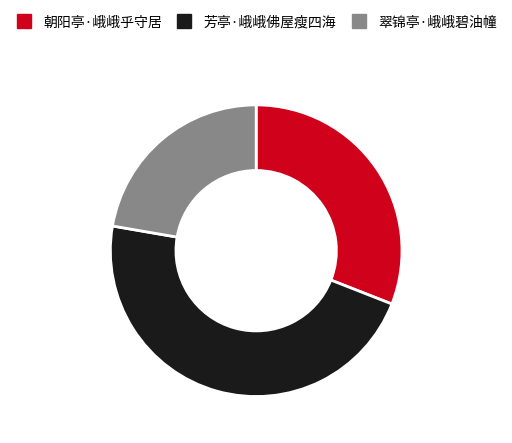

To the nearest percent, what percentage of the pie is 芳亭·峨峨佛屋瘦四海?

47%